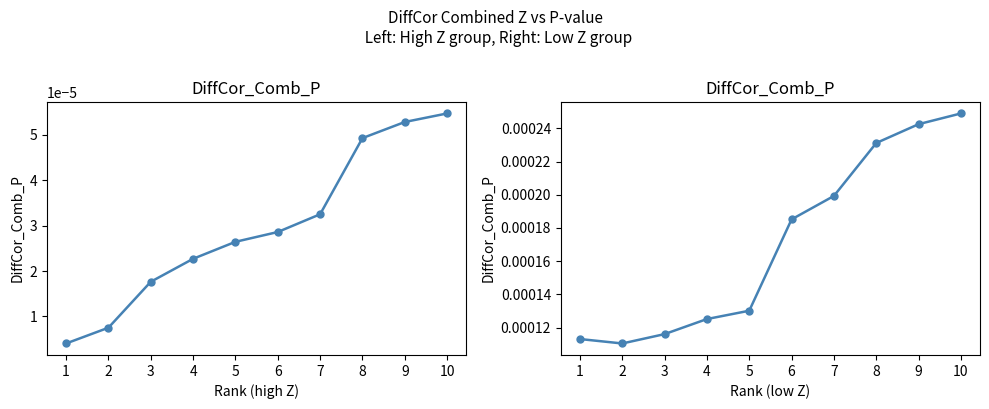

At 7, list the series in order from smallest to largest.

DiffCor_Comb_P (high Z), DiffCor_Comb_P (low Z)